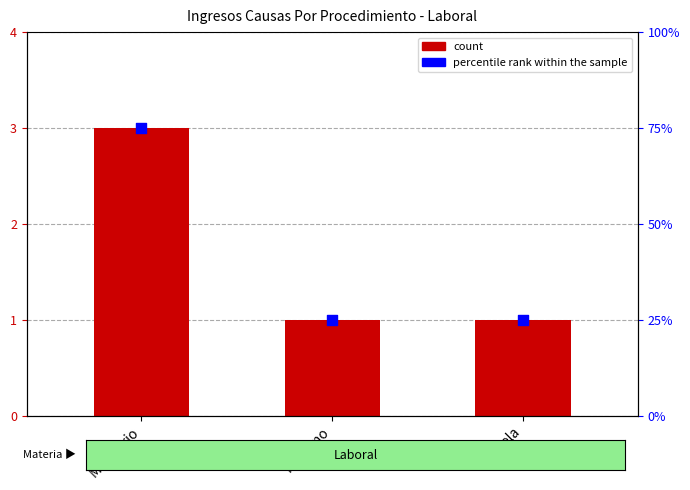

Which series contains the highest Y value?

percentile rank within the sample